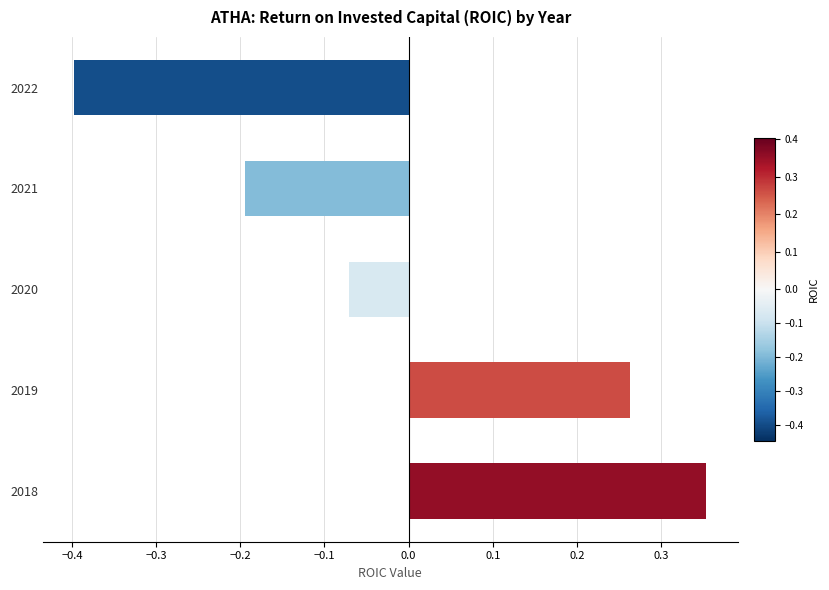

List the labels in order of value, smallest first.

2022, 2021, 2020, 2019, 2018